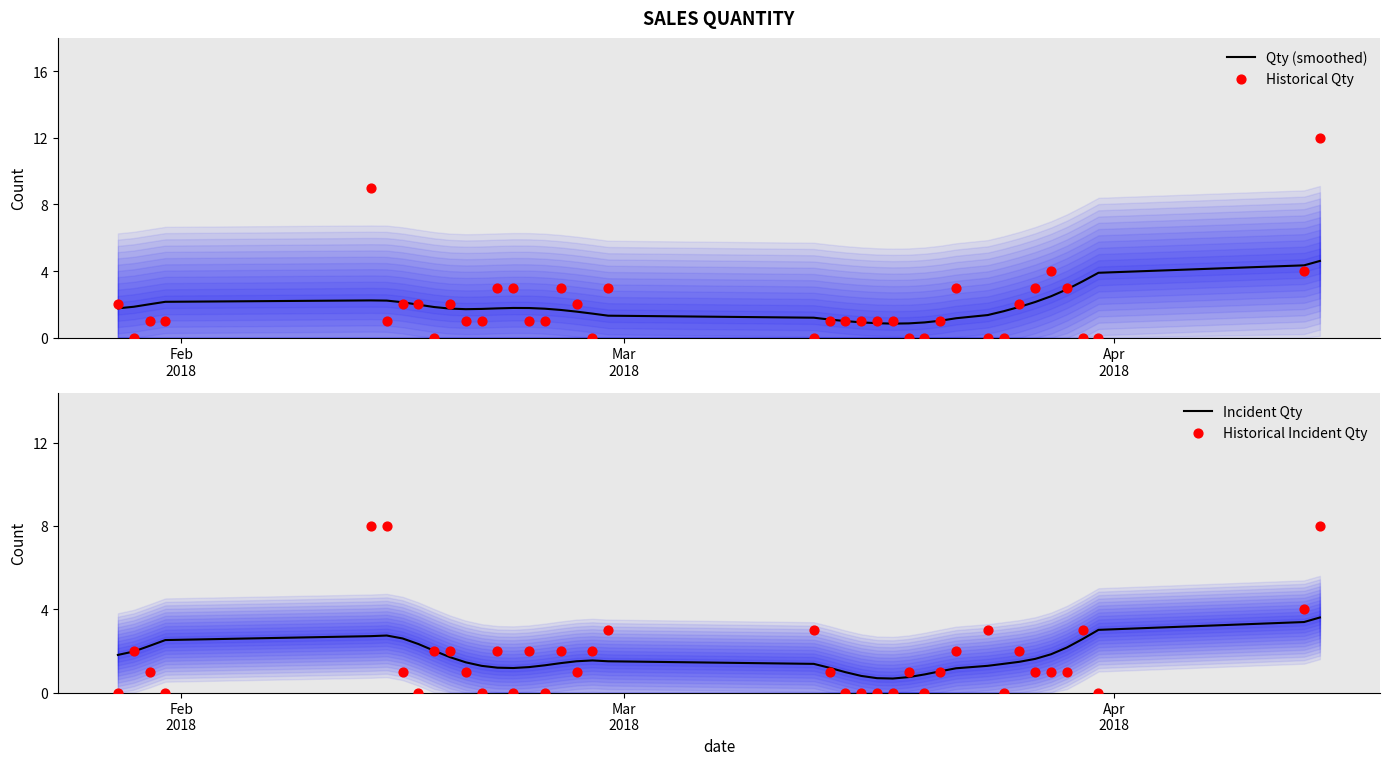

Is the value of Qty (smoothed) at 10 greater than the value of Historical Incident Qty at 27?

Yes